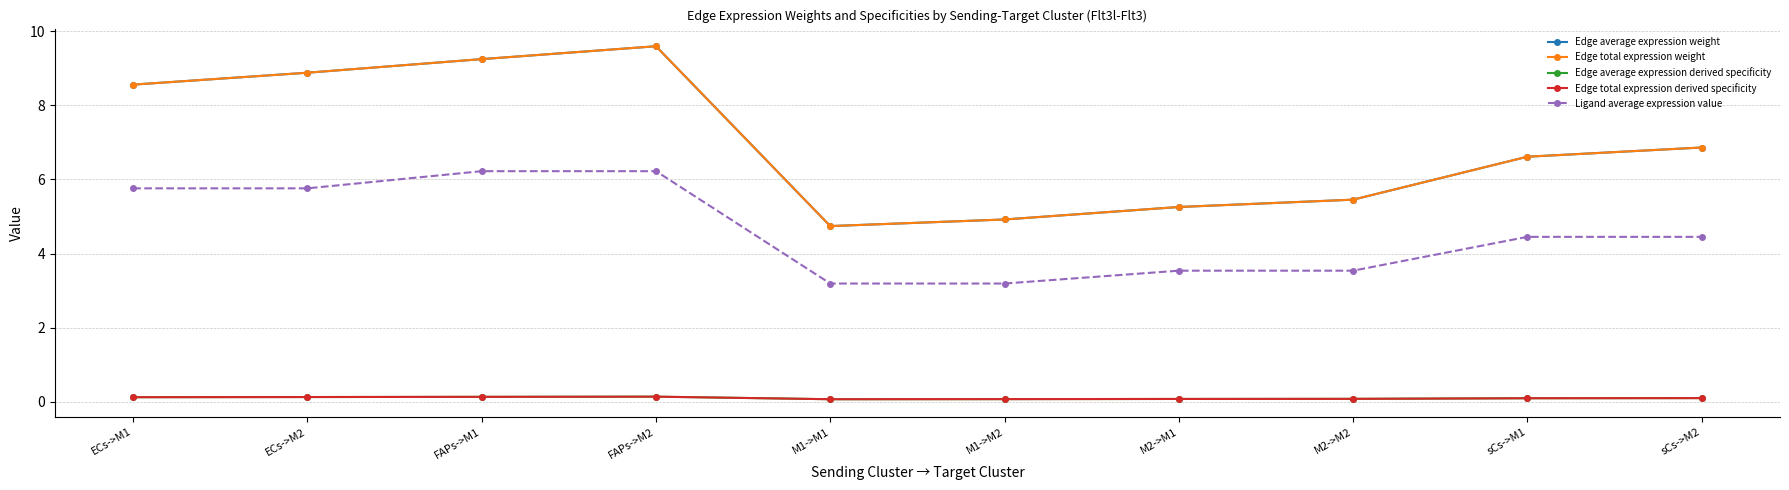

What is the lowest value of the Edge total expression derived specificity series?

0.1